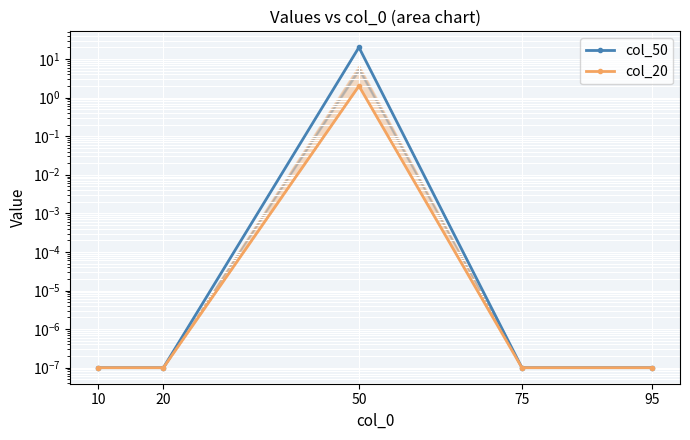

Between 10 and 75, which is larger?

10